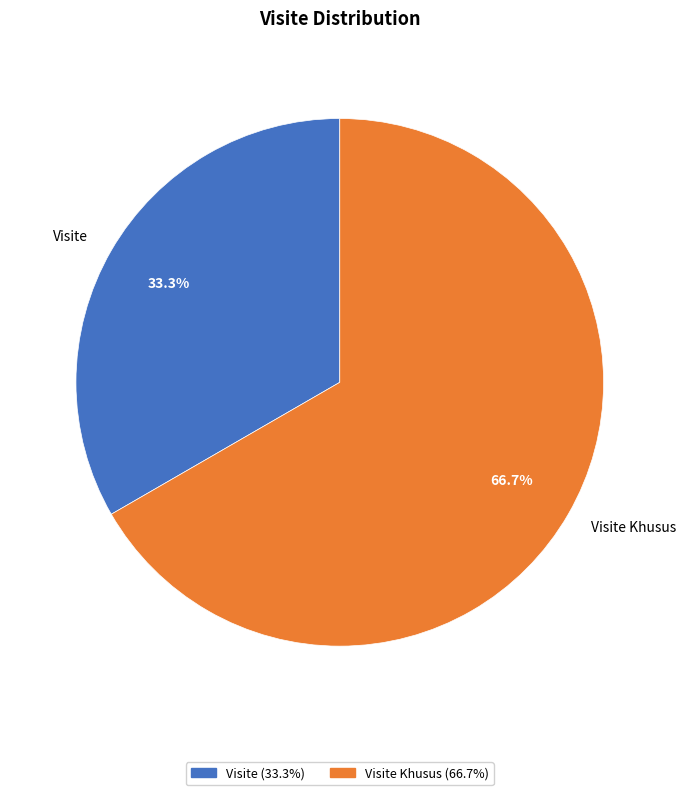

Is it true that Visite is 33% of the pie?

True